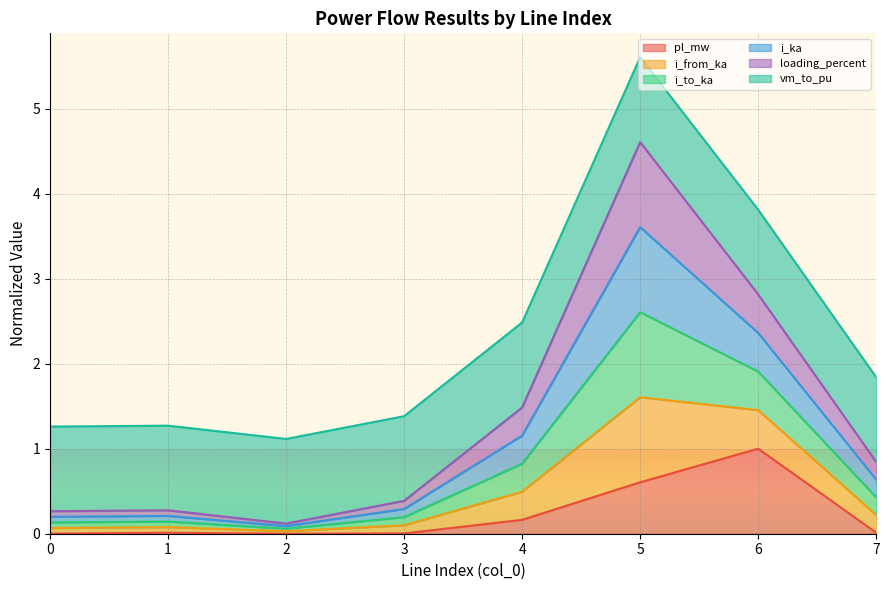

Does the chart have visible grid lines?

Yes